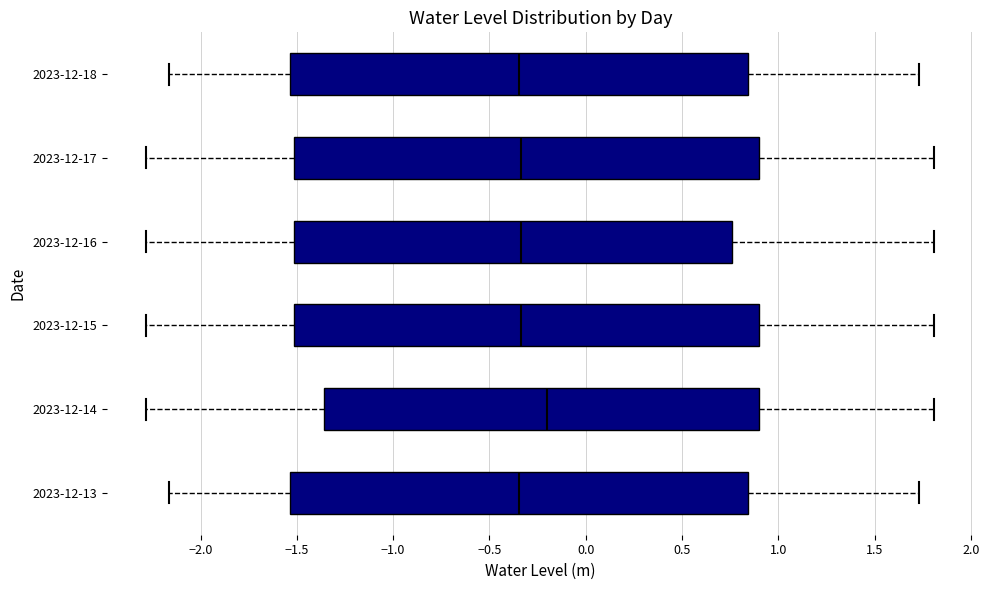

Reading bottom to top, read every box against the x-axis: the position of its median line, the range the box covers, and the ends of its whiskers. The values are not printed on the chart, so give them approximately, as read against the axis.

2023-12-13: median -0.35, box -1.55 to 0.85, whiskers -2.15 to 1.75
2023-12-14: median -0.20, box -1.35 to 0.90, whiskers -2.30 to 1.80
2023-12-15: median -0.35, box -1.50 to 0.90, whiskers -2.30 to 1.80
2023-12-16: median -0.35, box -1.50 to 0.75, whiskers -2.30 to 1.80
2023-12-17: median -0.35, box -1.50 to 0.90, whiskers -2.30 to 1.80
2023-12-18: median -0.35, box -1.55 to 0.85, whiskers -2.15 to 1.75